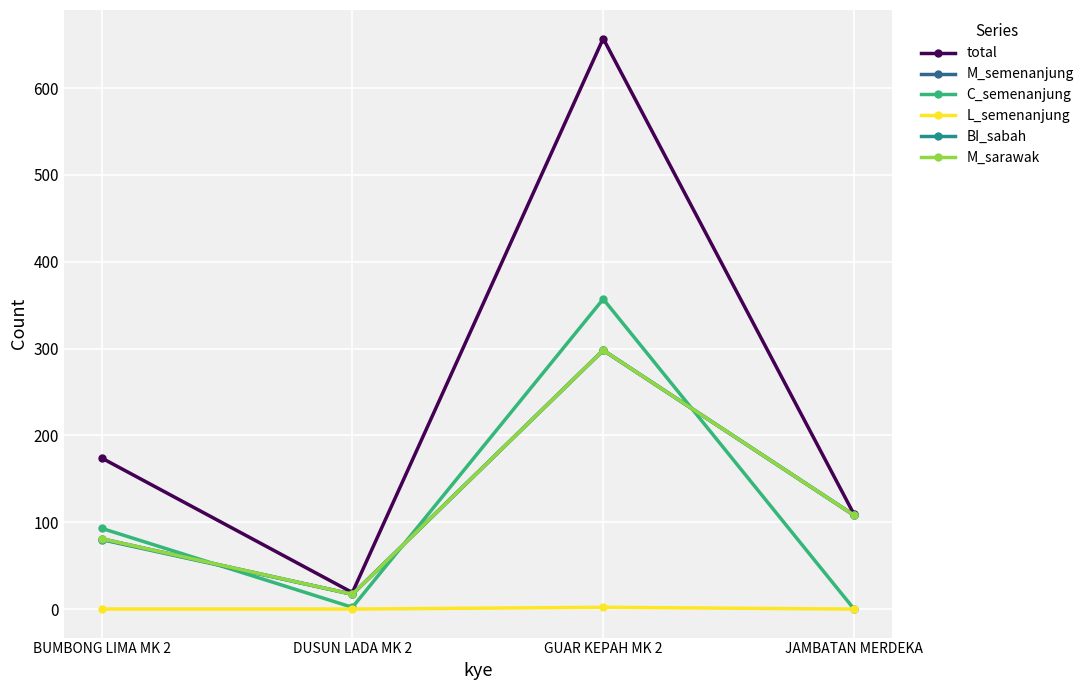

At which category is the sum across all series the highest?

GUAR KEPAH MK 2